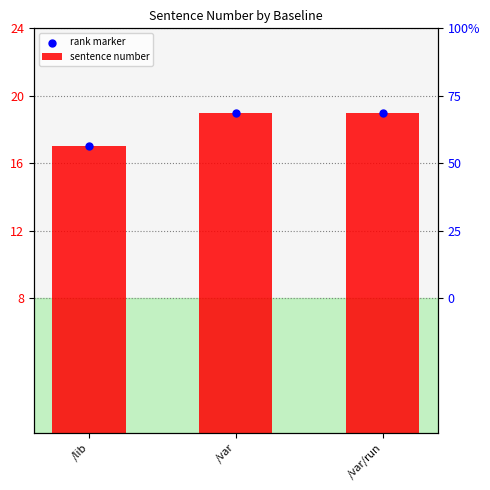

What is the total value across all series at /var?

38